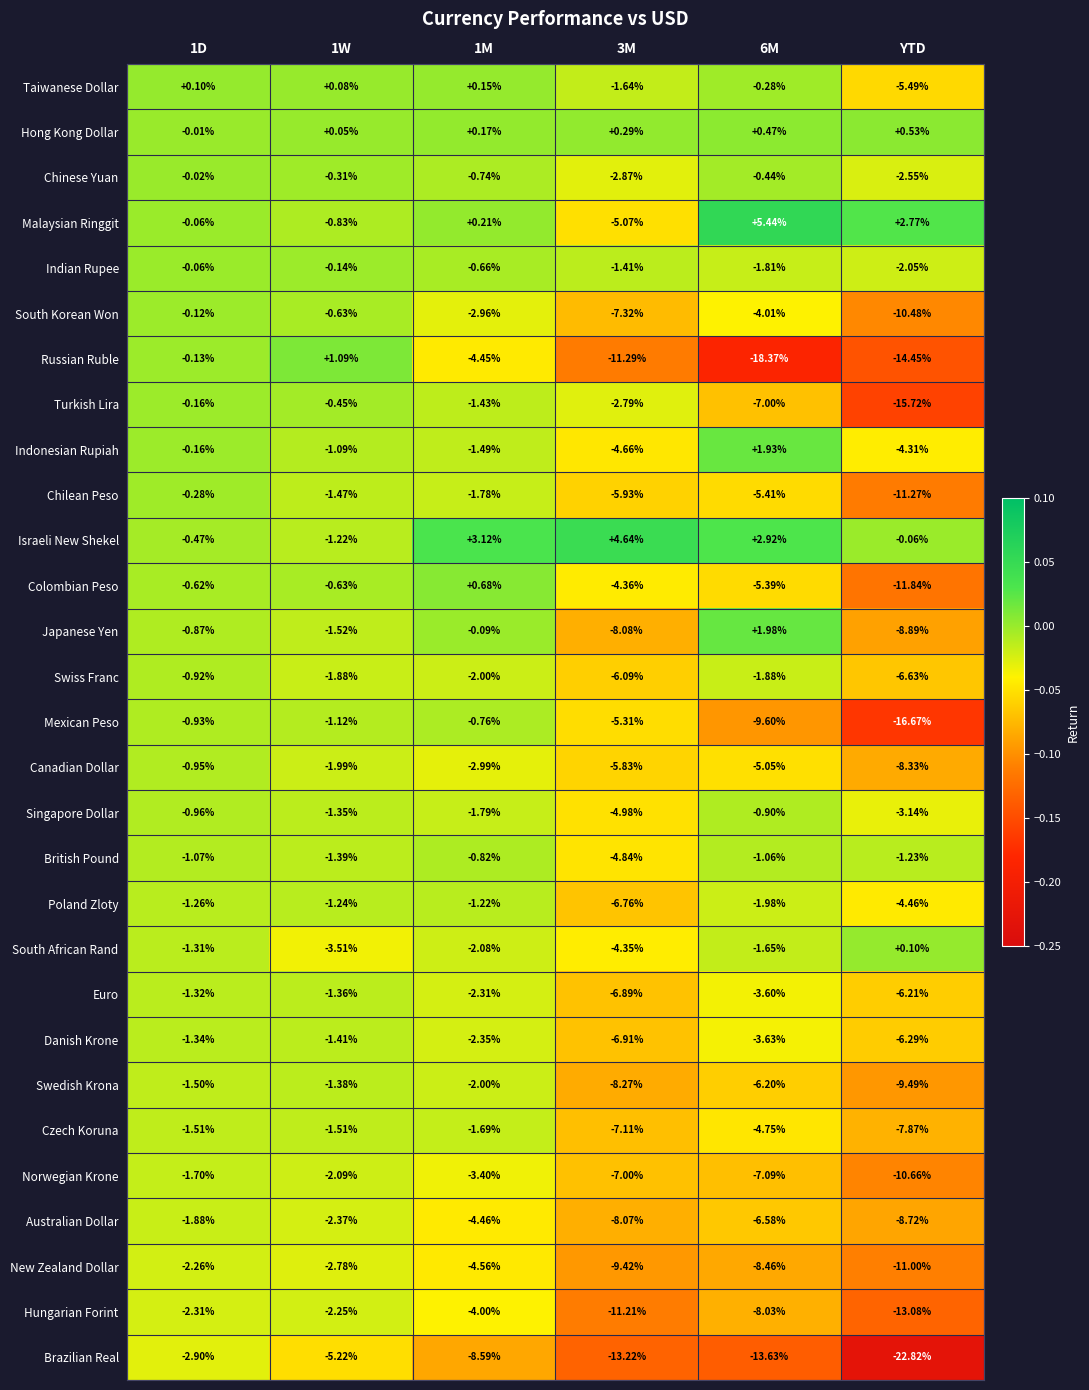

At YTD, list the series in order from largest to smallest.

Malaysian Ringgit, Hong Kong Dollar, South African Rand, Israeli New Shekel, British Pound, Indian Rupee, Chinese Yuan, Singapore Dollar, Indonesian Rupiah, Poland Zloty, Taiwanese Dollar, Euro, Danish Krone, Swiss Franc, Czech Koruna, Canadian Dollar, Australian Dollar, Japanese Yen, Swedish Krona, South Korean Won, Norwegian Krone, New Zealand Dollar, Chilean Peso, Colombian Peso, Hungarian Forint, Russian Ruble, Turkish Lira, Mexican Peso, Brazilian Real